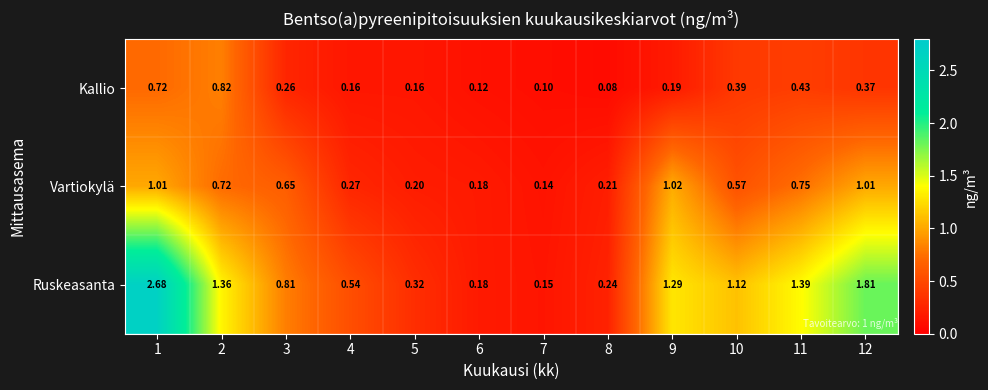

Which series changed the most between 1 and 12?

Ruskeasanta